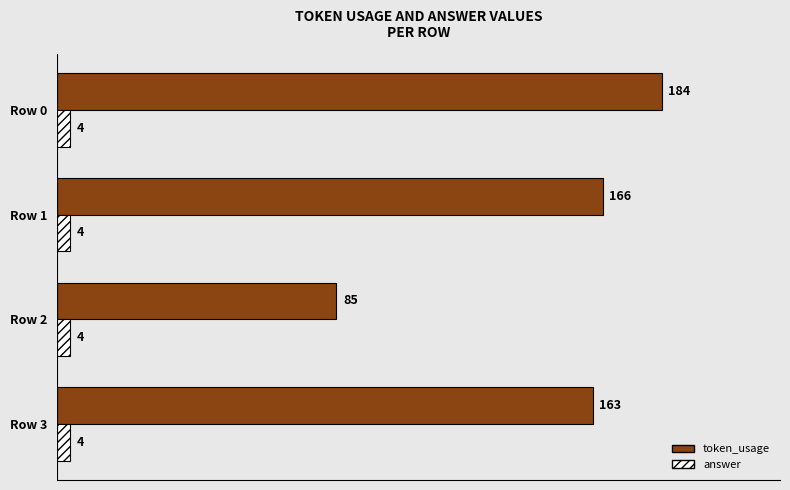

What is the maximum value for token_usage?

184